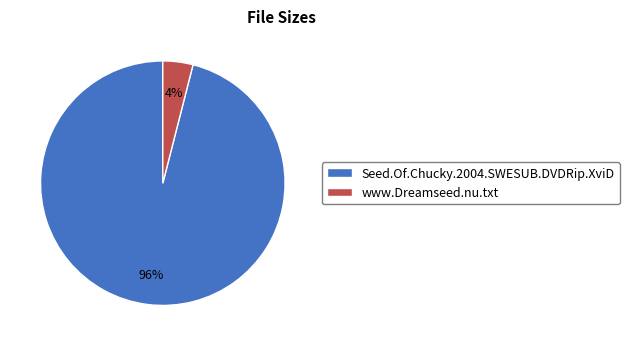

Which has a higher value, www.Dreamseed.nu.txt or Seed.Of.Chucky.2004.SWESUB.DVDRip.XviD?

Seed.Of.Chucky.2004.SWESUB.DVDRip.XviD